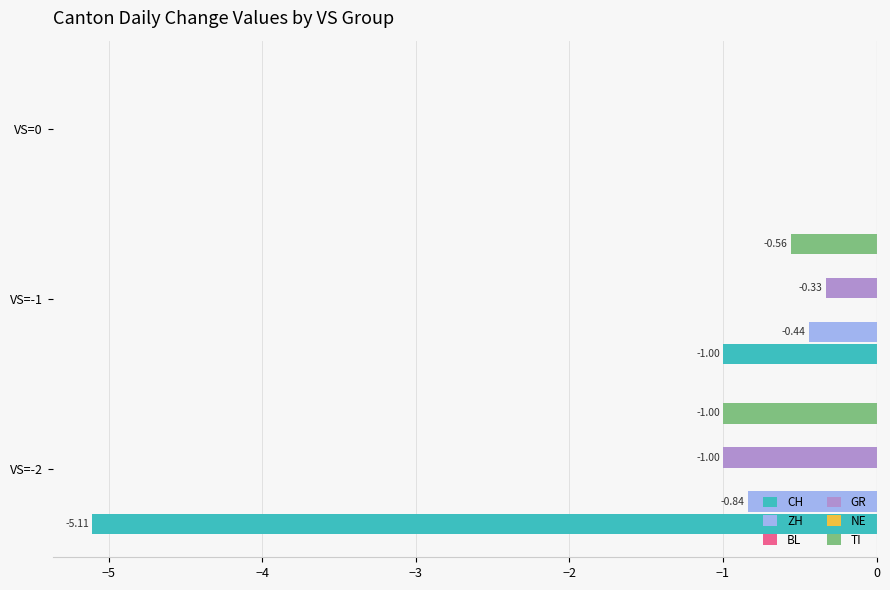

What is the value of the CH bar at the 1st from the left?

-5.1